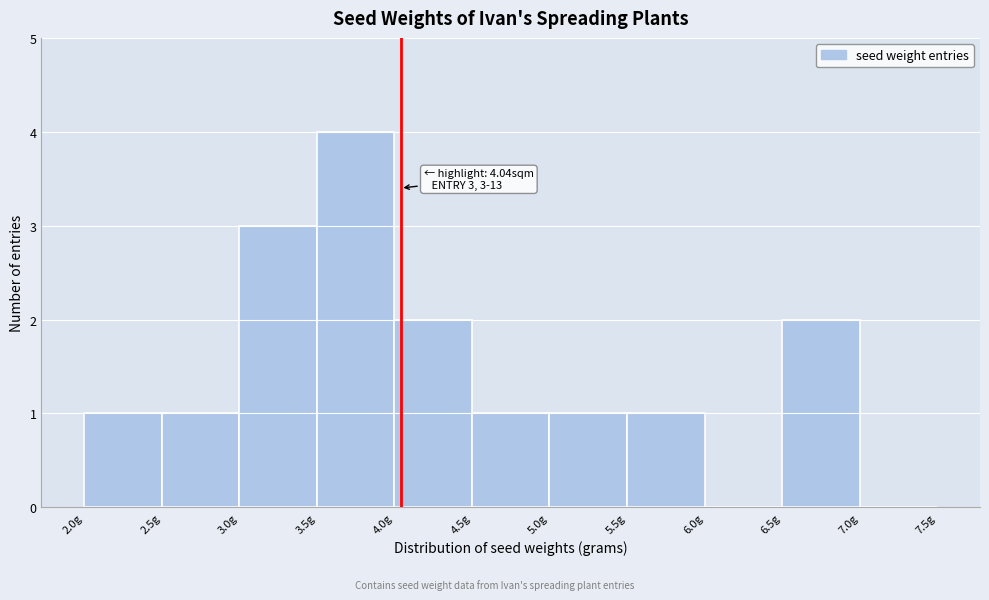

Over which range of the x-axis is the bar tallest?

3.5 to 4.0